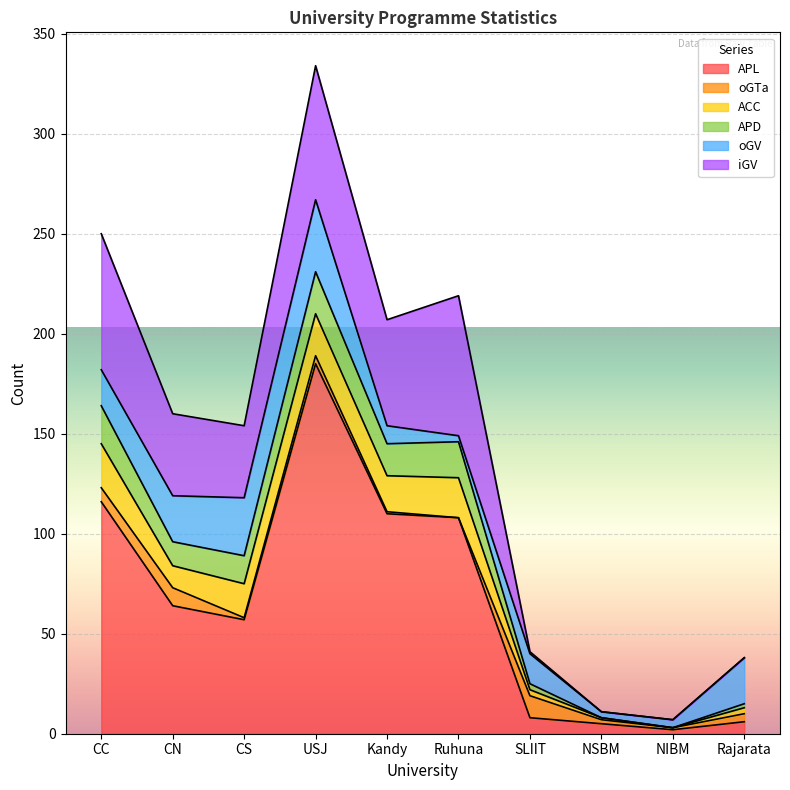

At which category does ACC reach its first local valley?

CN